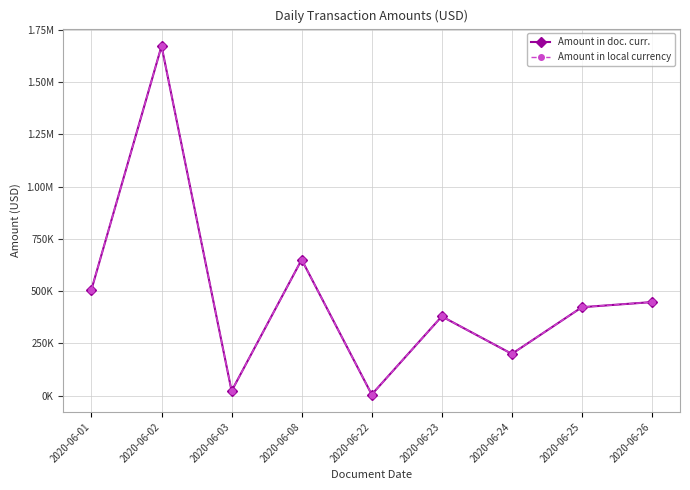

At which category is the sum across all series the highest?

2020-06-02